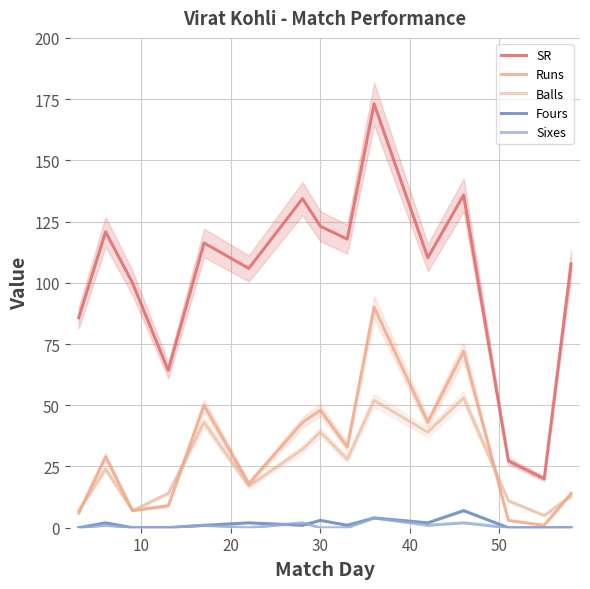

True or false: SR and Balls intersect in this chart.

False